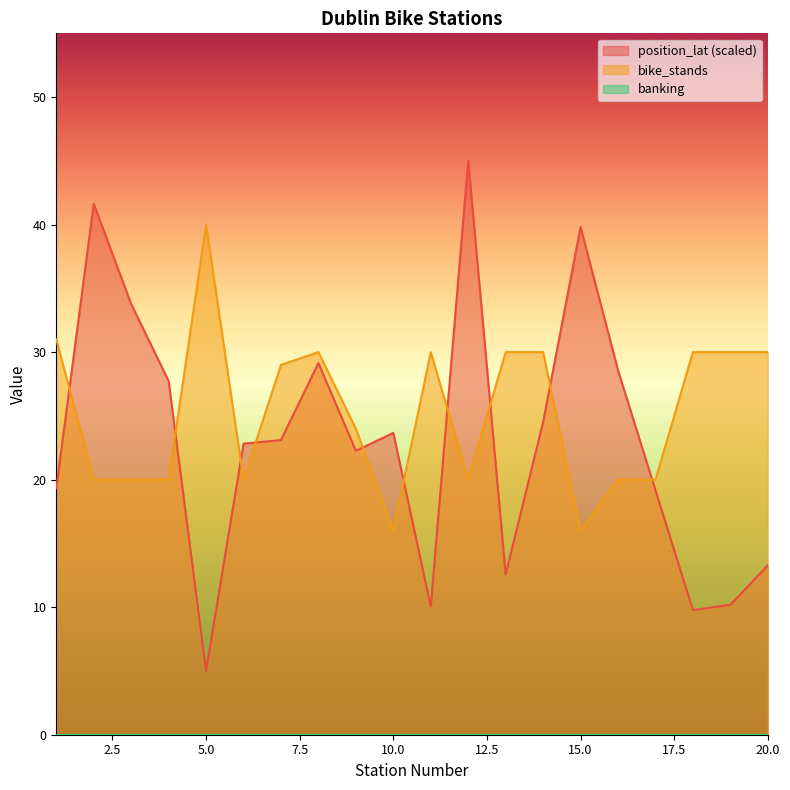

Is it true that bike_stands equals 31.0 at 1?

True